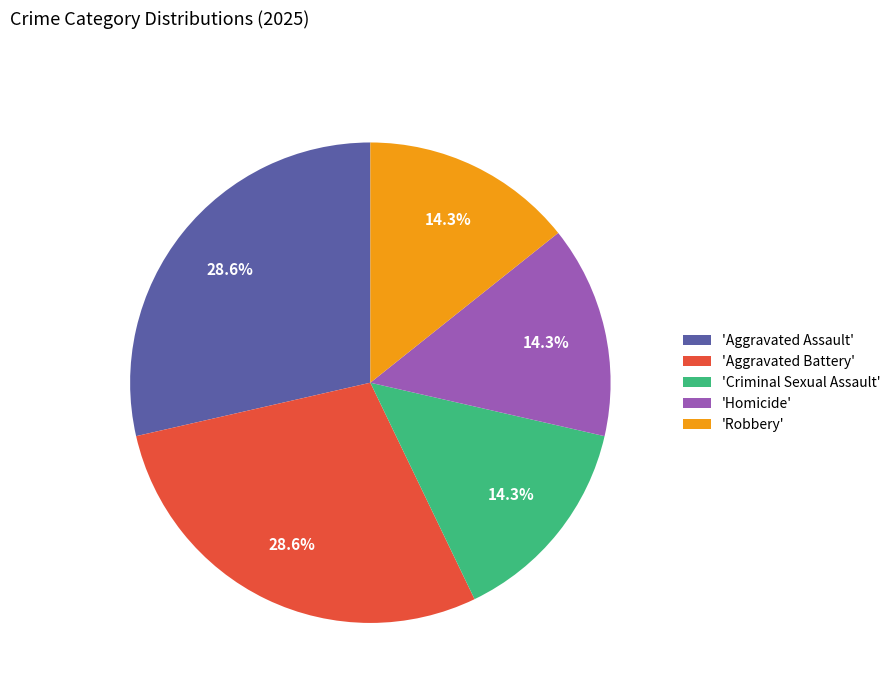

What is the ratio of the value at 'Robbery' to the value at 'Aggravated Assault'?

0.5